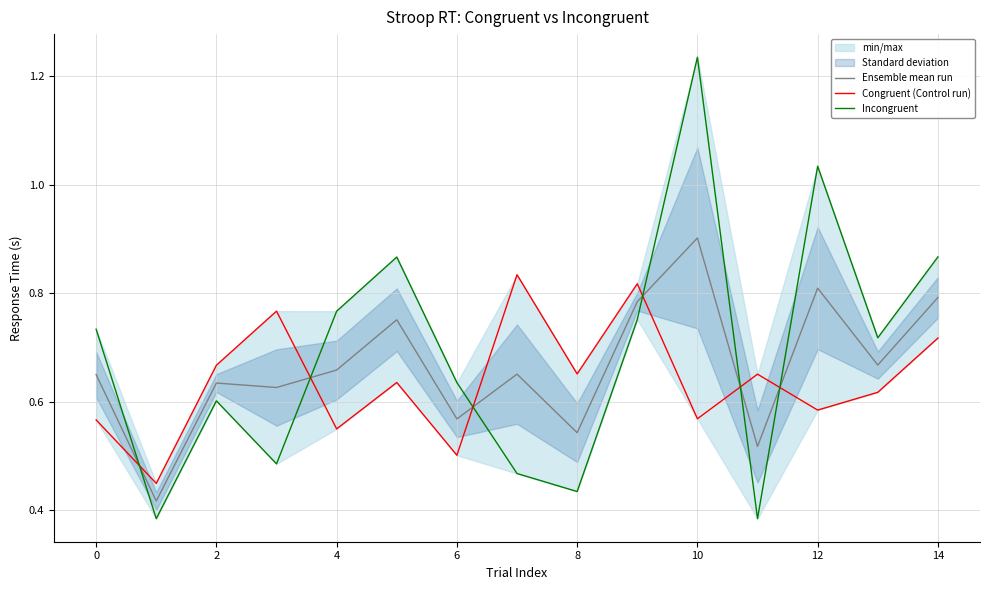

What is the difference between the second highest and minimum values in the Incongruent series?

0.6